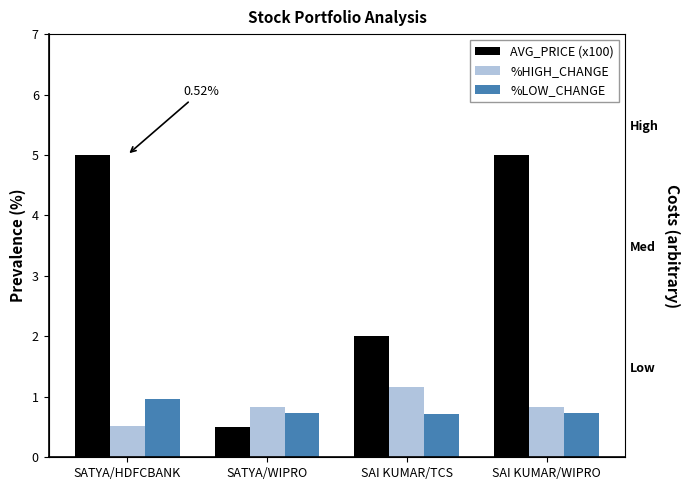

Which series has the largest total across all categories?

AVG_PRICE (x100)